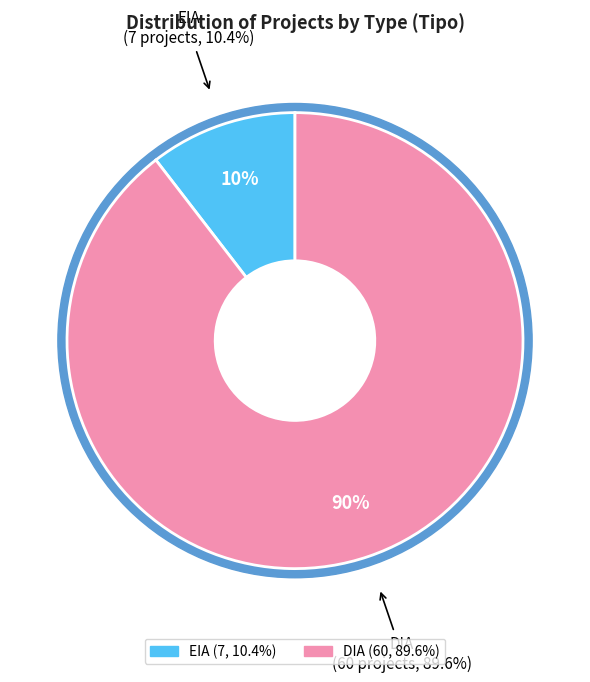

Is the sum of EIA and DIA greater than half?

Yes